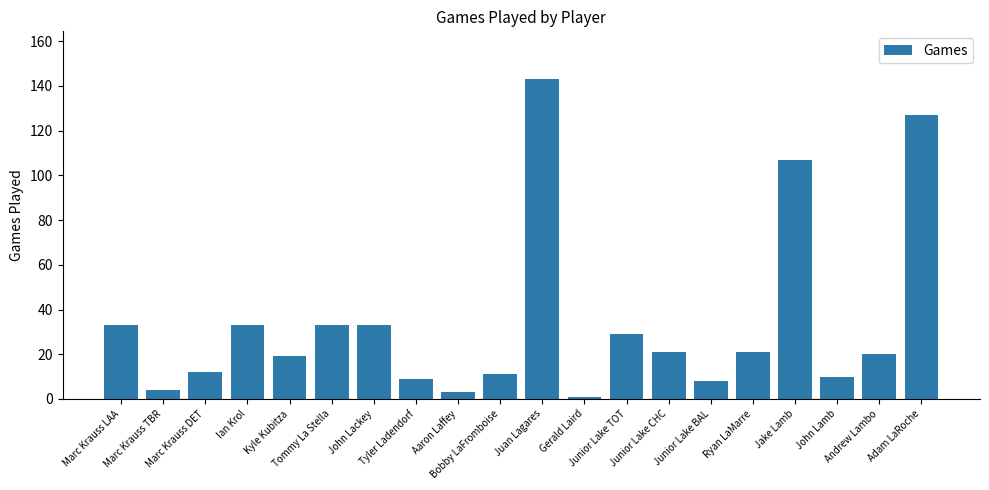

Which has a higher value, Ryan LaMarre or Marc Krauss DET?

Ryan LaMarre